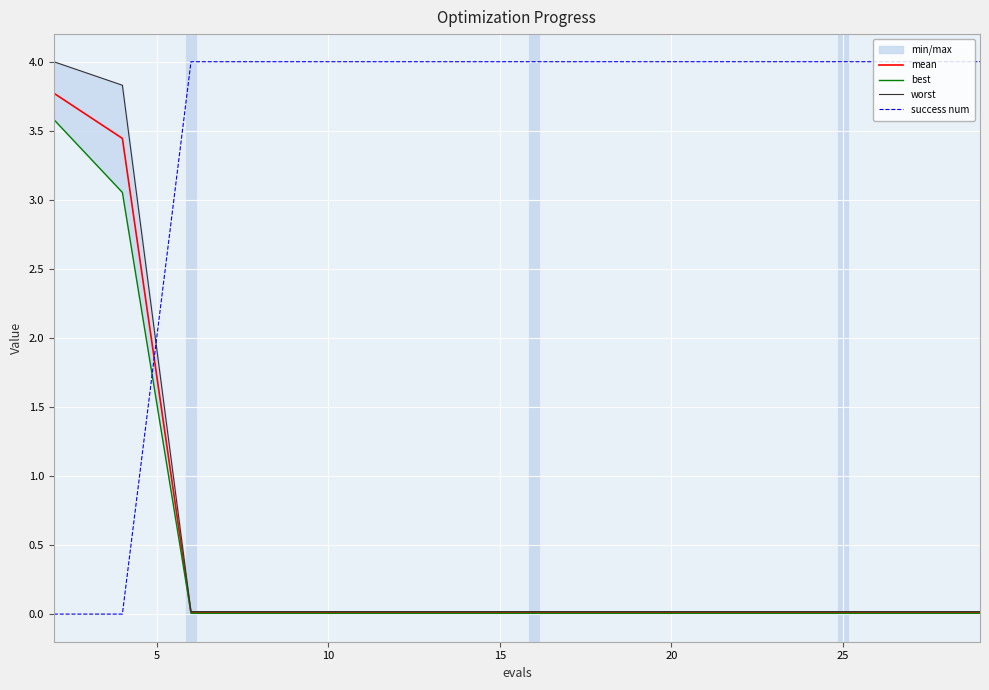

What is the maximum value for mean?

3.8